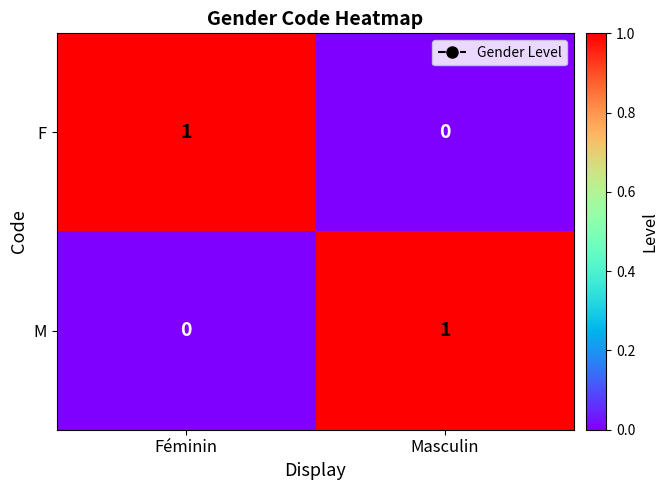

Rank the series at Féminin from highest to lowest value.

F, M